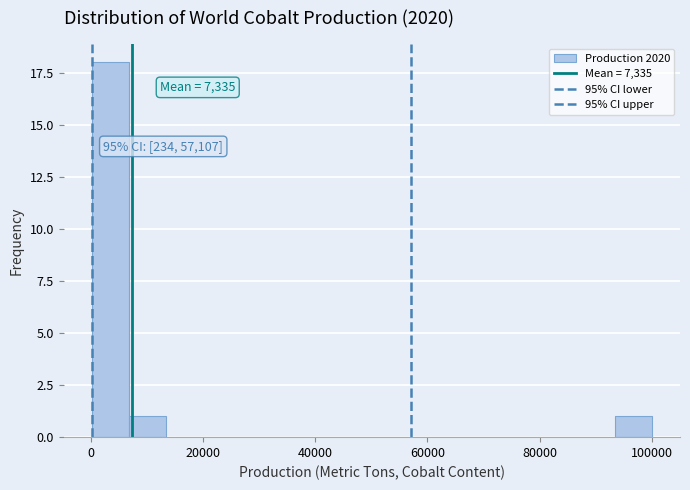

Read against the x-axis, roughly where is the centre of the tallest bar?

4000